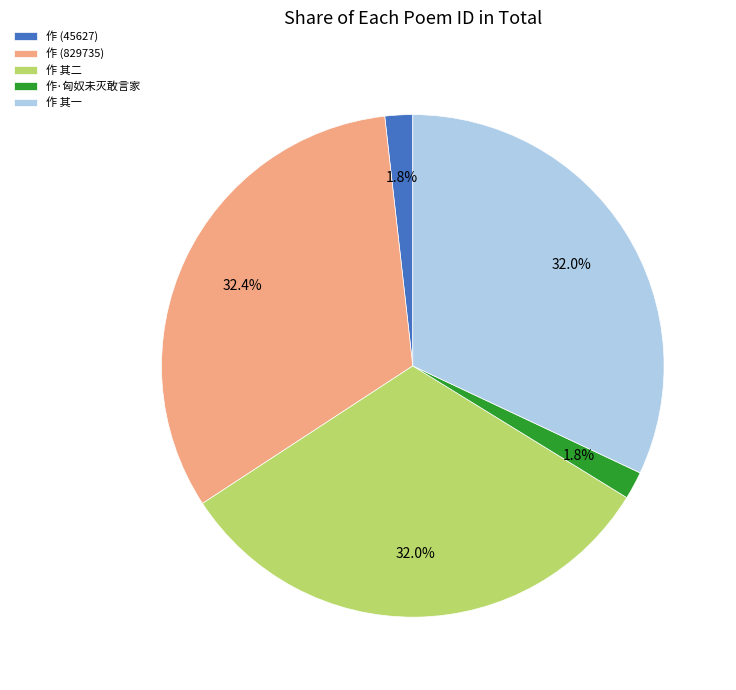

Is there any slice that represents more than half of the pie?

No